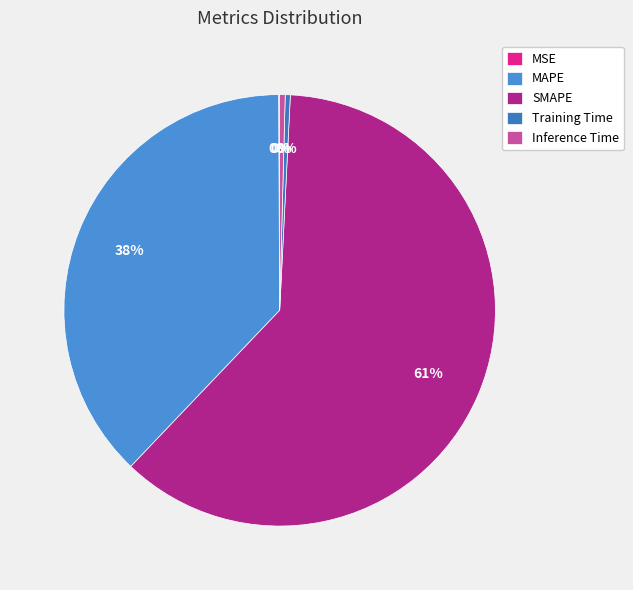

What is the change in value from SMAPE to Training Time?

-123.7